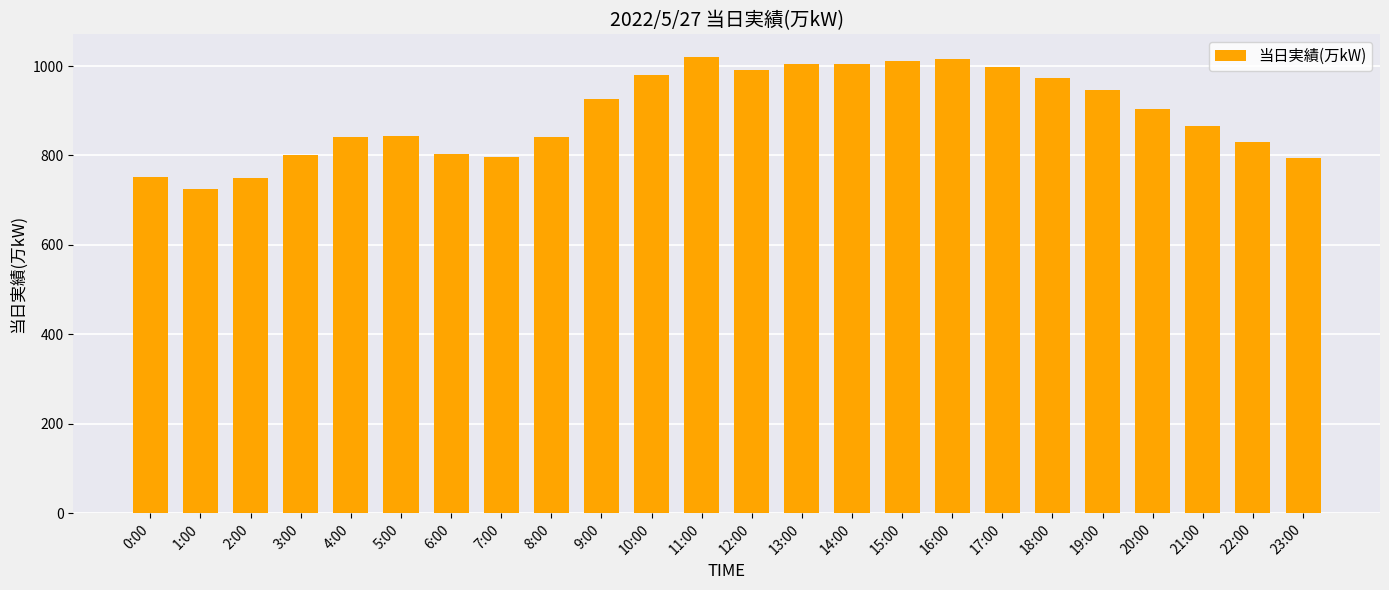

What is the average value?

892